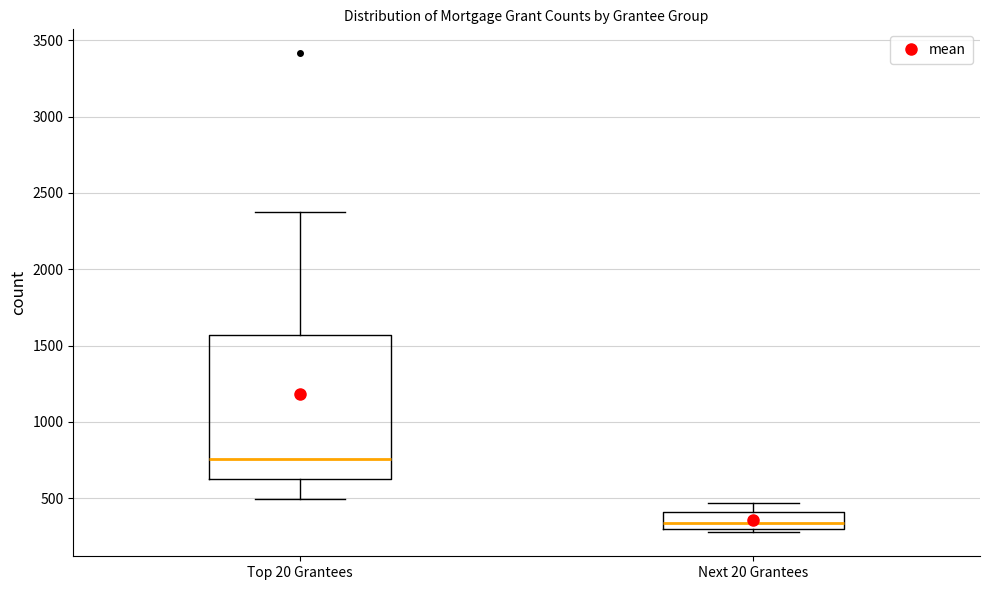

Where is the lower edge of the box for Next 20 Grantees on the y-axis? The values are not printed on the chart, so give them approximately, as read against the axis.

300